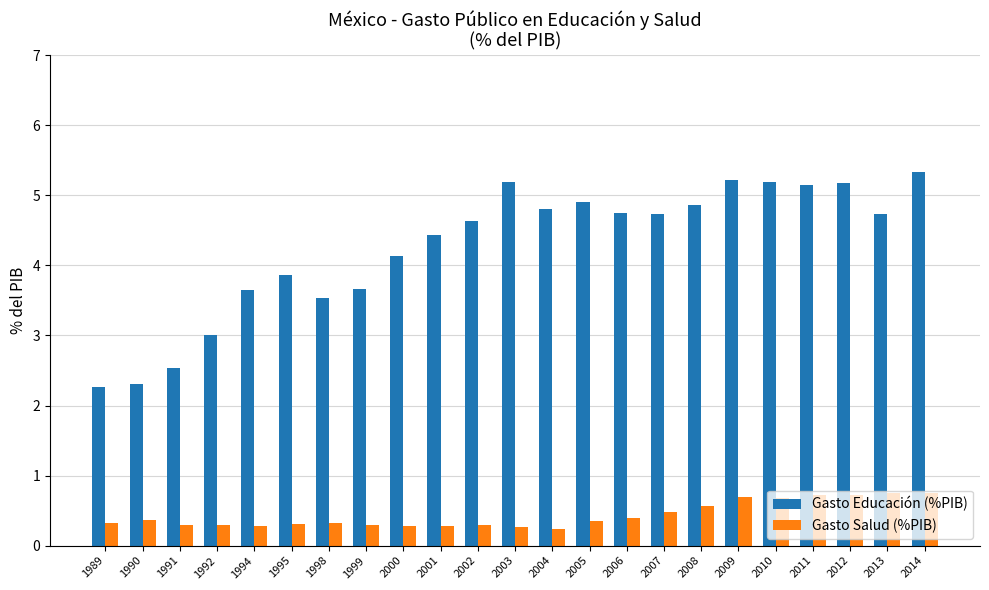

Which series has the largest range (max minus min)?

Gasto Educación (%PIB)